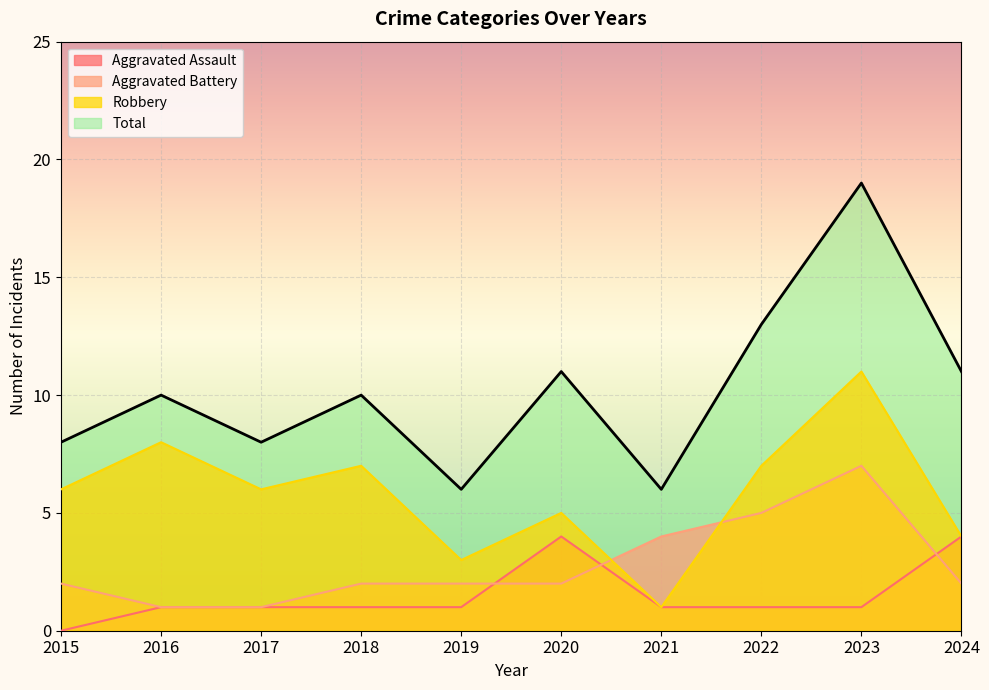

Which series has the largest range (max minus min)?

Total